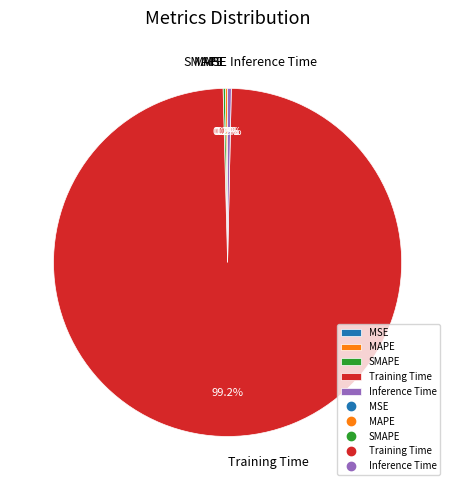

What is the largest slice in the pie chart?

Training Time